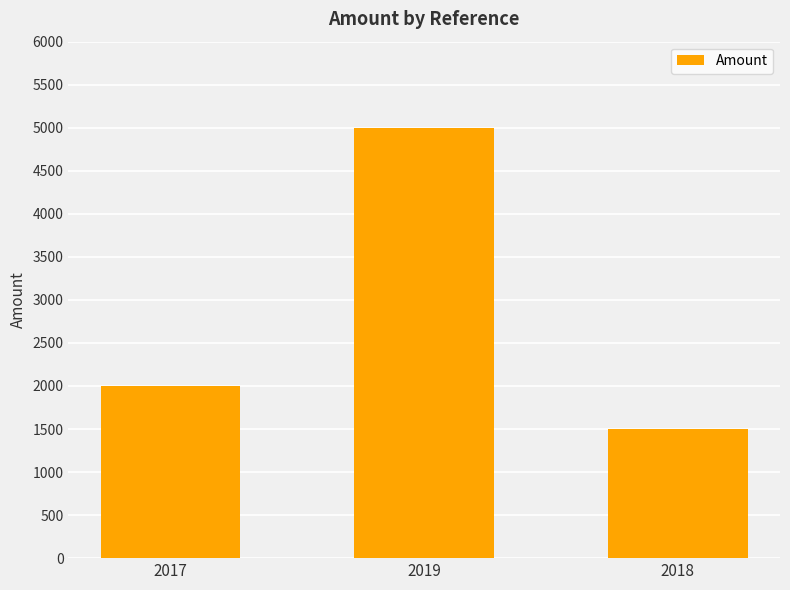

What is the approximate value at 2019, to the nearest 50?

5000